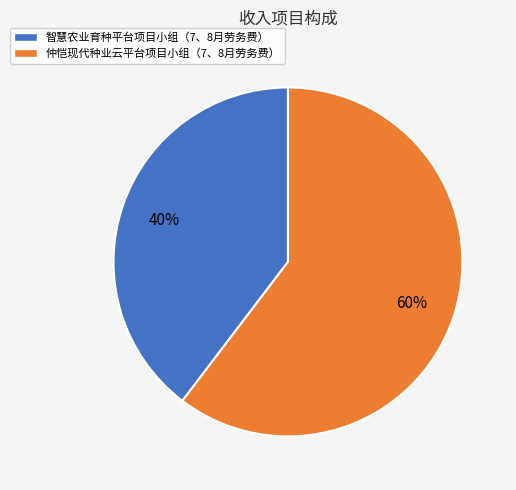

Does 智慧农业育种平台项目小组（7、8月劳务费） account for over 50% of the chart?

No